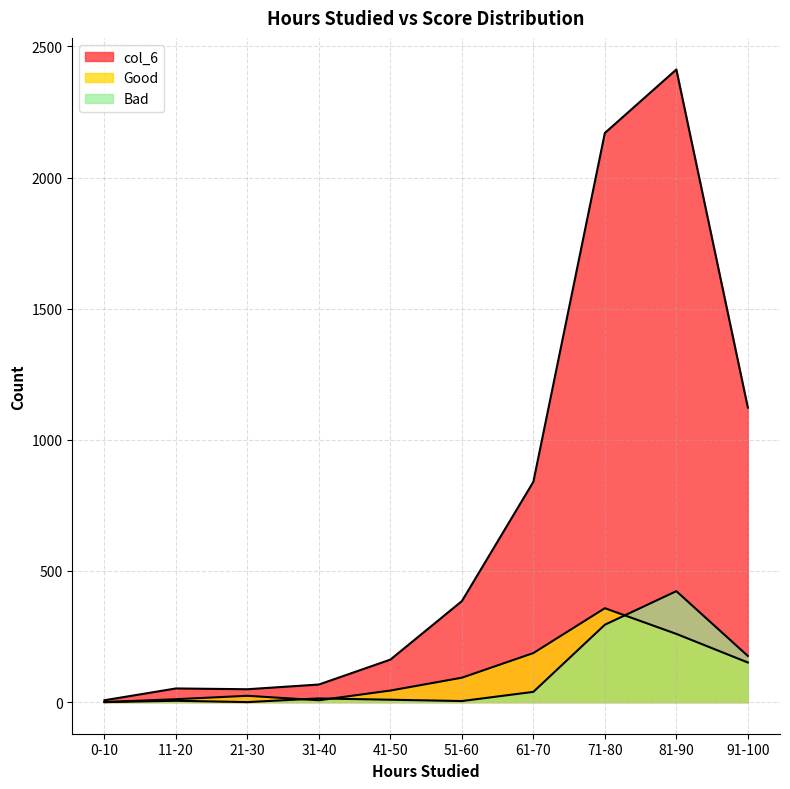

Which series changed the most between 21-30 and 81-90?

col_6